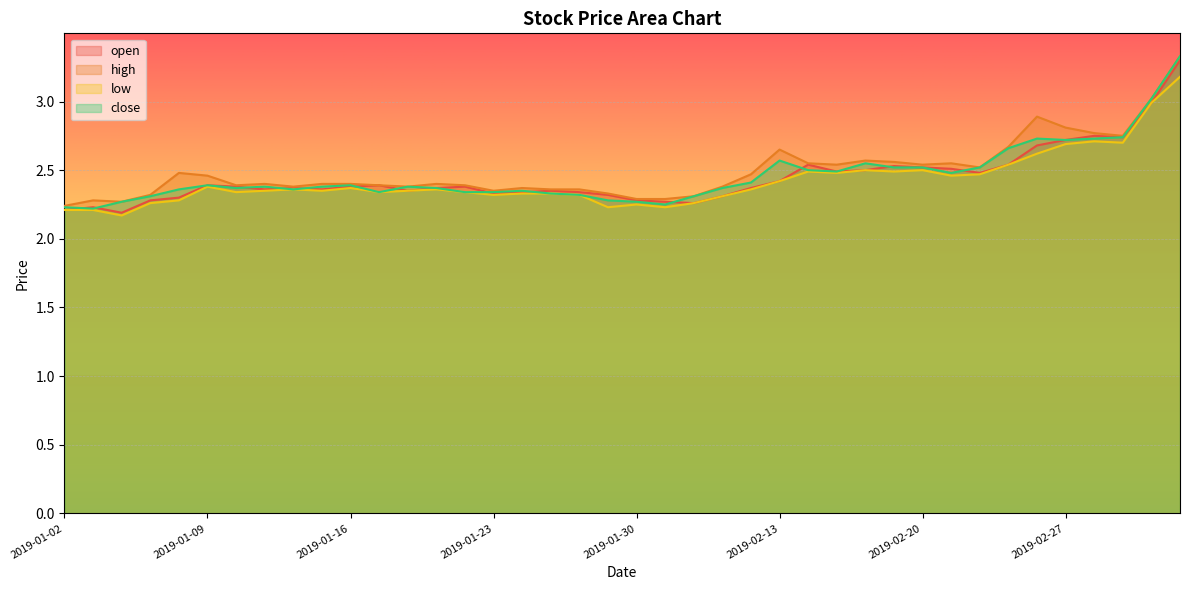

Reading left to right, what are all the values shown in this chart?

open: 2019-01-02=2.2	2019-01-03=2.2	2019-01-04=2.2	2019-01-07=2.3	2019-01-08=2.3	2019-01-09=2.4	2019-01-10=2.4	2019-01-11=2.4	2019-01-14=2.4	2019-01-15=2.4	2019-01-16=2.4	2019-01-17=2.4	2019-01-18=2.4	2019-01-21=2.4	2019-01-22=2.4	2019-01-23=2.3	2019-01-24=2.3	2019-01-25=2.4	2019-01-28=2.3	2019-01-29=2.3	2019-01-30=2.3	2019-01-31=2.3	2019-02-01=2.3	2019-02-11=2.3	2019-02-12=2.4	2019-02-13=2.4	2019-02-14=2.5	2019-02-15=2.5	2019-02-18=2.5	2019-02-19=2.5	2019-02-20=2.5	2019-02-21=2.5	2019-02-22=2.5	2019-02-25=2.5	2019-02-26=2.7	2019-02-27=2.7	2019-02-28=2.8	2019-03-01=2.7	2019-03-04=3.0	2019-03-05=3.3
high: 2019-01-02=2.2	2019-01-03=2.3	2019-01-04=2.3	2019-01-07=2.3	2019-01-08=2.5	2019-01-09=2.5	2019-01-10=2.4	2019-01-11=2.4	2019-01-14=2.4	2019-01-15=2.4	2019-01-16=2.4	2019-01-17=2.4	2019-01-18=2.4	2019-01-21=2.4	2019-01-22=2.4	2019-01-23=2.4	2019-01-24=2.4	2019-01-25=2.4	2019-01-28=2.4	2019-01-29=2.3	2019-01-30=2.3	2019-01-31=2.3	2019-02-01=2.3	2019-02-11=2.4	2019-02-12=2.5	2019-02-13=2.6	2019-02-14=2.5	2019-02-15=2.5	2019-02-18=2.6	2019-02-19=2.6	2019-02-20=2.5	2019-02-21=2.5	2019-02-22=2.5	2019-02-25=2.7	2019-02-26=2.9	2019-02-27=2.8	2019-02-28=2.8	2019-03-01=2.8	2019-03-04=3.0	2019-03-05=3.3
low: 2019-01-02=2.2	2019-01-03=2.2	2019-01-04=2.2	2019-01-07=2.3	2019-01-08=2.3	2019-01-09=2.4	2019-01-10=2.3	2019-01-11=2.4	2019-01-14=2.4	2019-01-15=2.4	2019-01-16=2.4	2019-01-17=2.3	2019-01-18=2.4	2019-01-21=2.4	2019-01-22=2.3	2019-01-23=2.3	2019-01-24=2.3	2019-01-25=2.3	2019-01-28=2.3	2019-01-29=2.2	2019-01-30=2.2	2019-01-31=2.2	2019-02-01=2.3	2019-02-11=2.3	2019-02-12=2.4	2019-02-13=2.4	2019-02-14=2.5	2019-02-15=2.5	2019-02-18=2.5	2019-02-19=2.5	2019-02-20=2.5	2019-02-21=2.5	2019-02-22=2.5	2019-02-25=2.5	2019-02-26=2.6	2019-02-27=2.7	2019-02-28=2.7	2019-03-01=2.7	2019-03-04=3.0	2019-03-05=3.2
close: 2019-01-02=2.2	2019-01-03=2.2	2019-01-04=2.3	2019-01-07=2.3	2019-01-08=2.4	2019-01-09=2.4	2019-01-10=2.4	2019-01-11=2.4	2019-01-14=2.4	2019-01-15=2.4	2019-01-16=2.4	2019-01-17=2.3	2019-01-18=2.4	2019-01-21=2.4	2019-01-22=2.3	2019-01-23=2.3	2019-01-24=2.4	2019-01-25=2.3	2019-01-28=2.3	2019-01-29=2.3	2019-01-30=2.3	2019-01-31=2.2	2019-02-01=2.3	2019-02-11=2.4	2019-02-12=2.4	2019-02-13=2.6	2019-02-14=2.5	2019-02-15=2.5	2019-02-18=2.5	2019-02-19=2.5	2019-02-20=2.5	2019-02-21=2.5	2019-02-22=2.5	2019-02-25=2.7	2019-02-26=2.7	2019-02-27=2.7	2019-02-28=2.7	2019-03-01=2.7	2019-03-04=3.0	2019-03-05=3.3